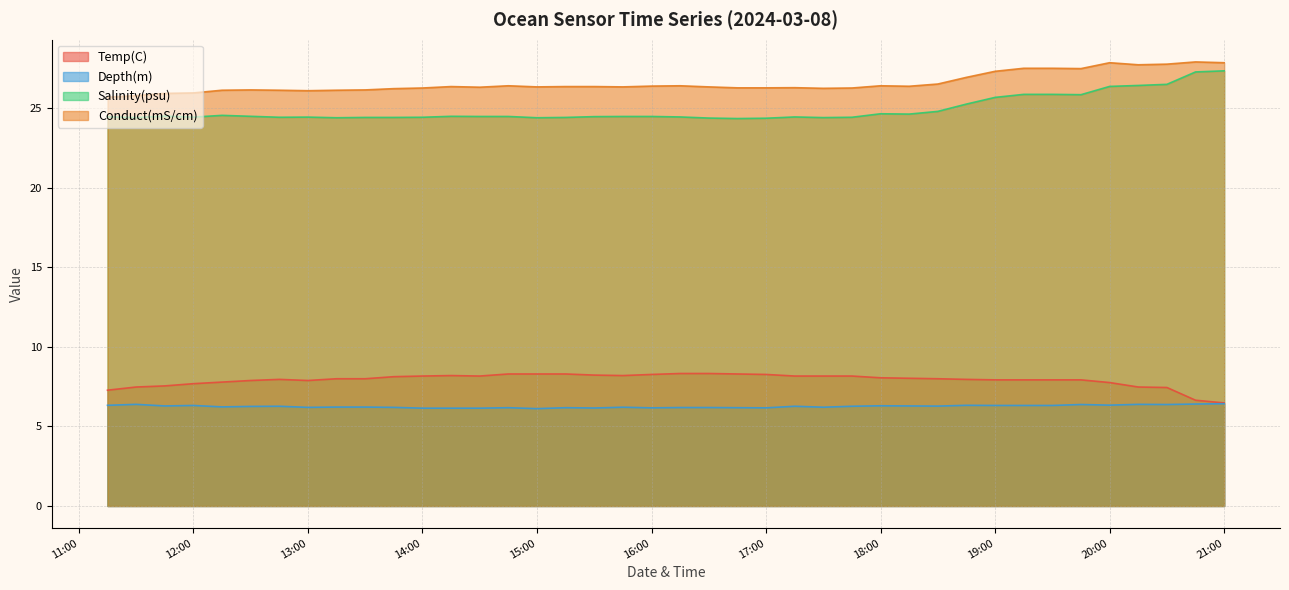

What is the minimum value for Salinity(psu)?

24.4